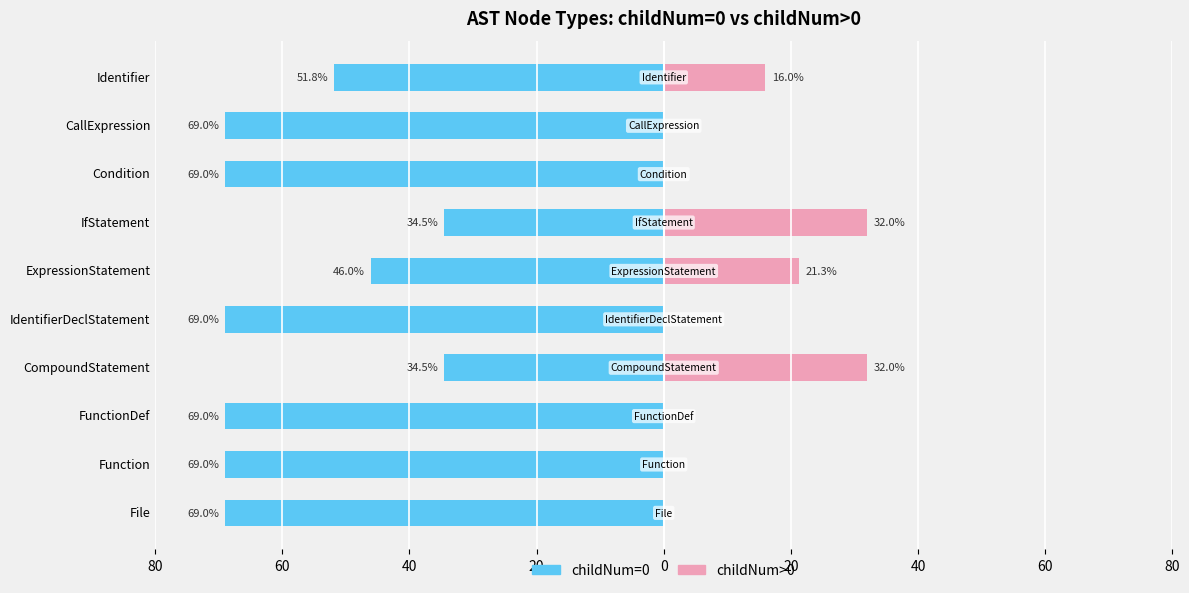

Is it true that childNum>0 equals 0.0 at 0?

True